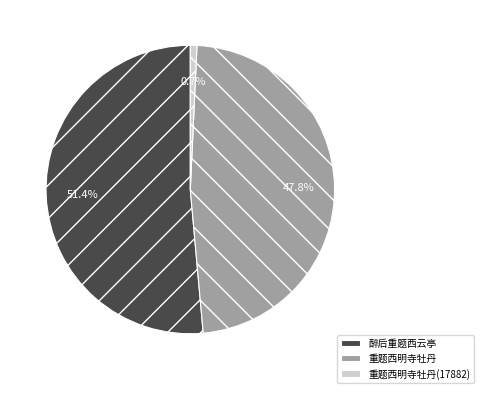

What is the ratio of the value at 重题西明寺牡丹 to the value at 重题西明寺牡丹(17882)?

64.7